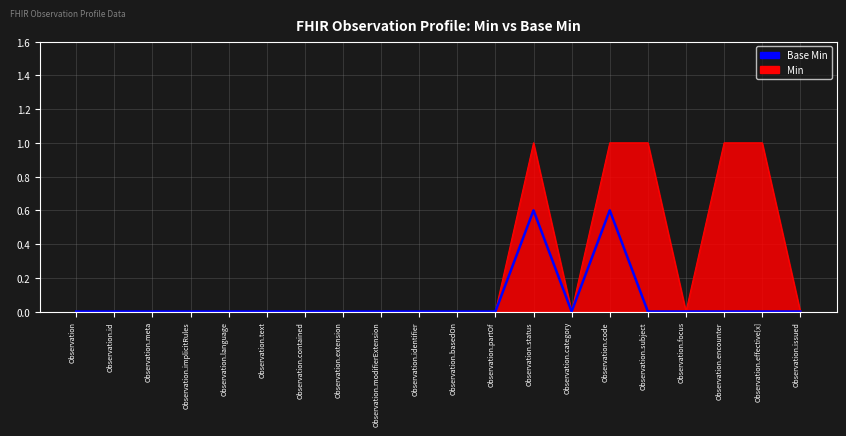

The Base Min series shows 0.2 at Observation.subject. True or false?

False